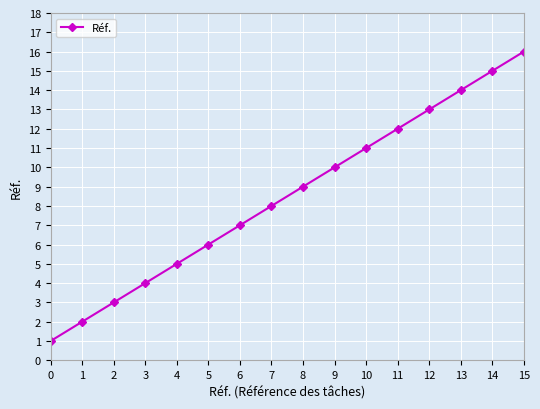

What is the change in value from 0 to 9?

+9